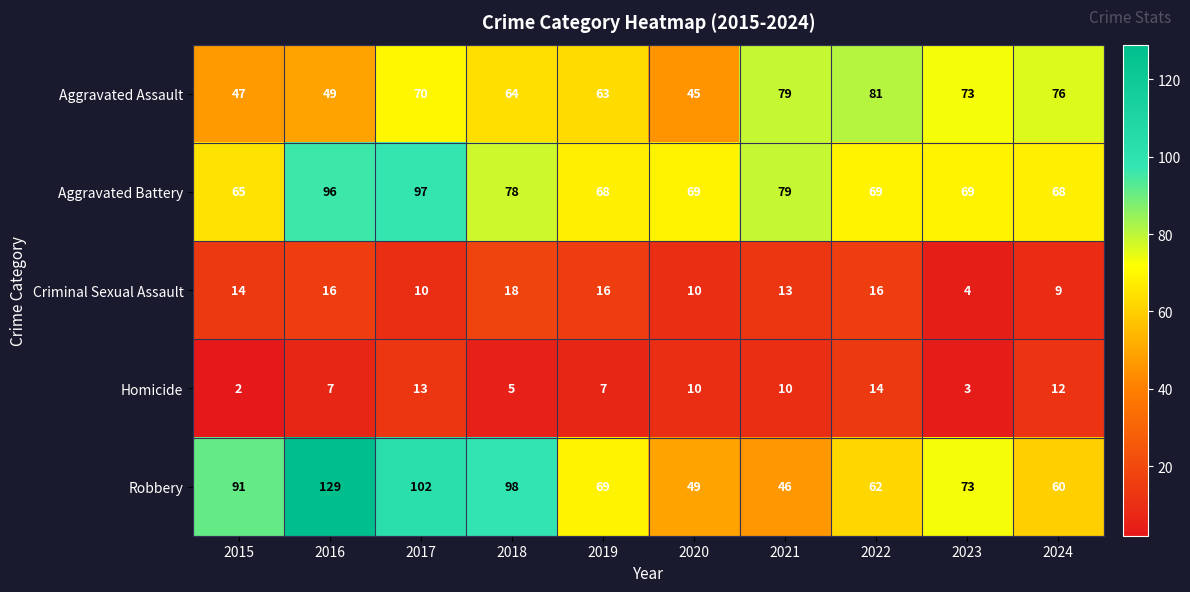

How many values in the Robbery series are below 73?

5